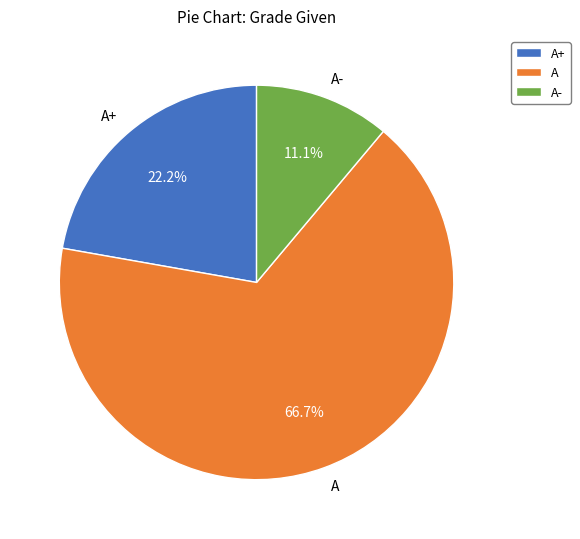

What is the largest slice in the pie chart?

A